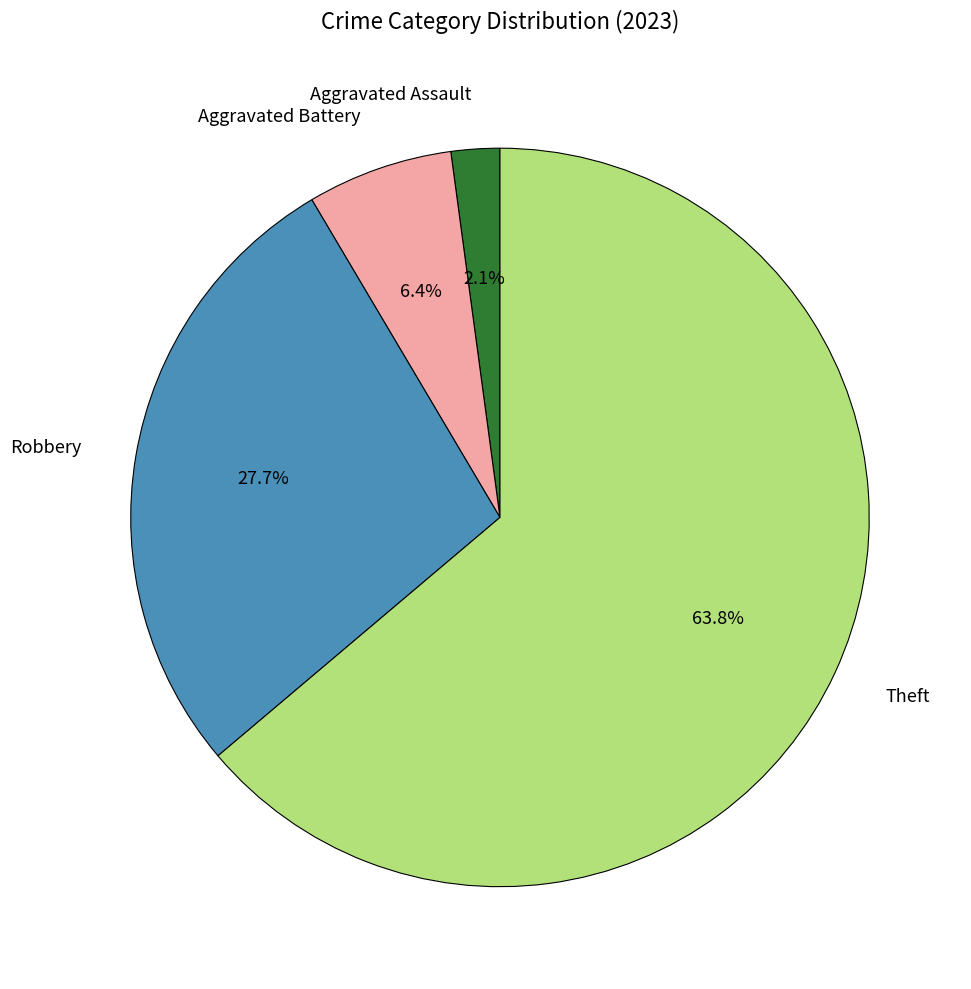

How many slices are in this pie chart?

4